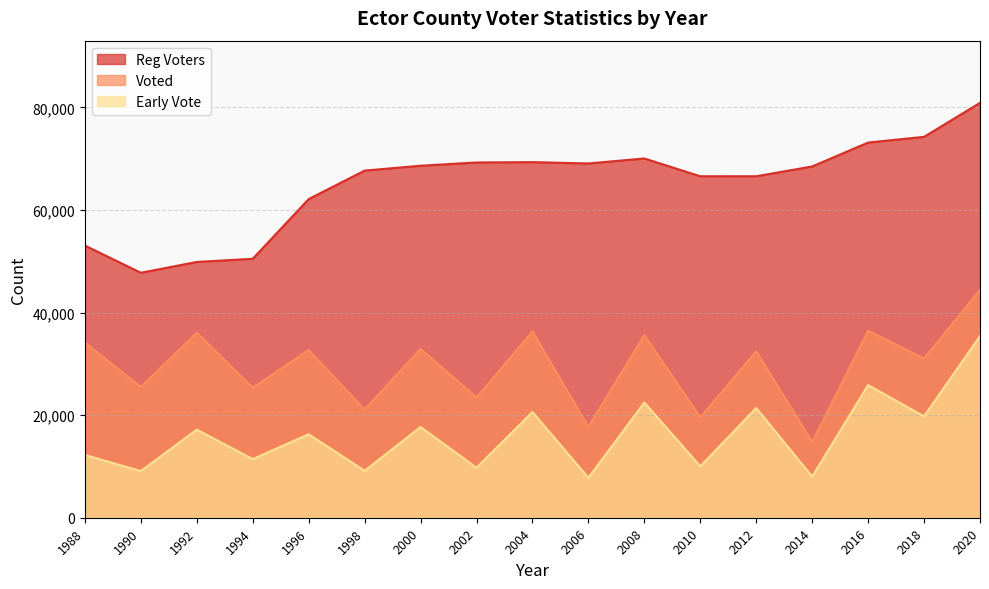

Which series has the largest range (max minus min)?

Reg Voters